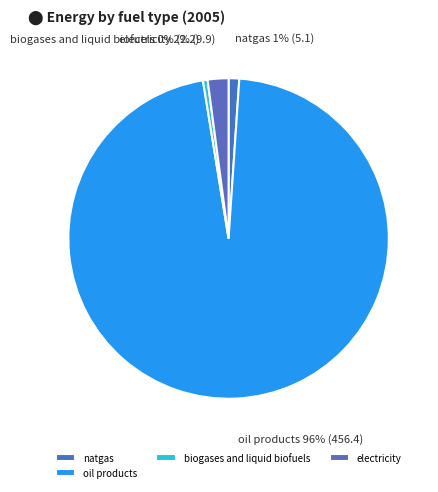

To the nearest percent, what is the average slice percentage?

25%